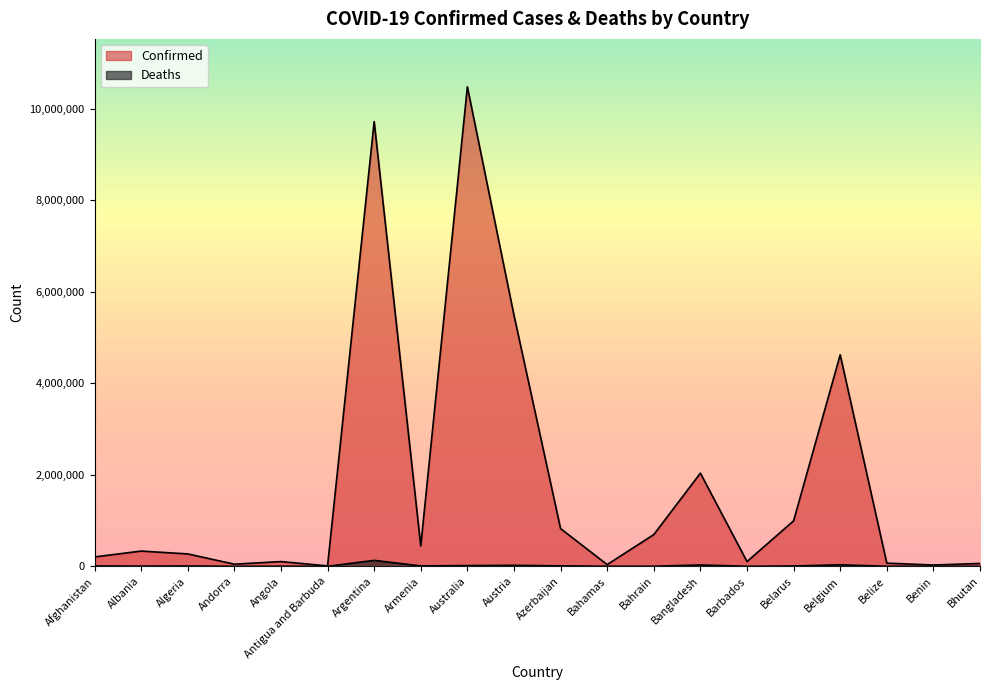

What position from the left is Algeria?

3